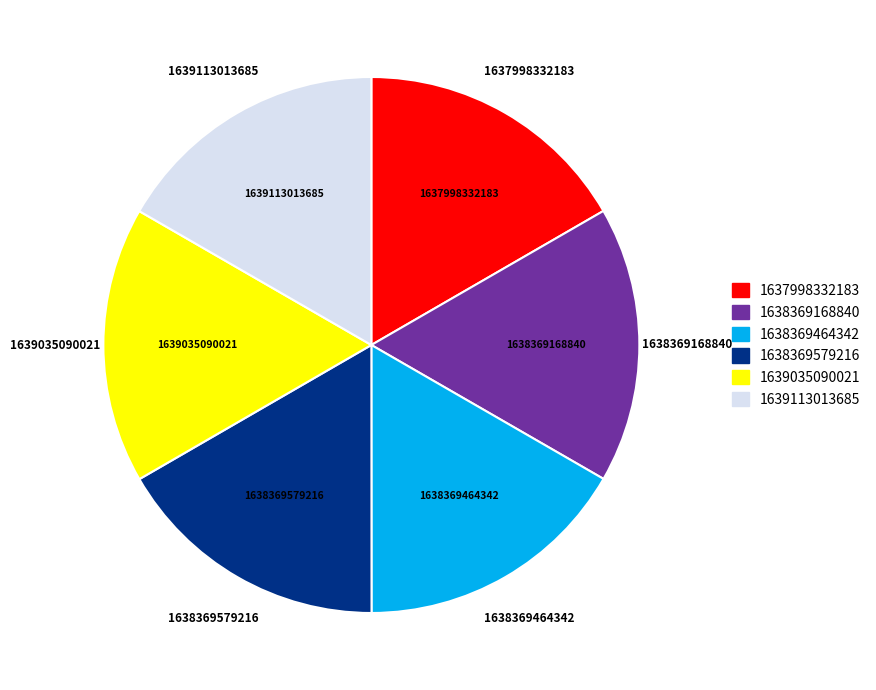

Does any single category account for the majority?

No